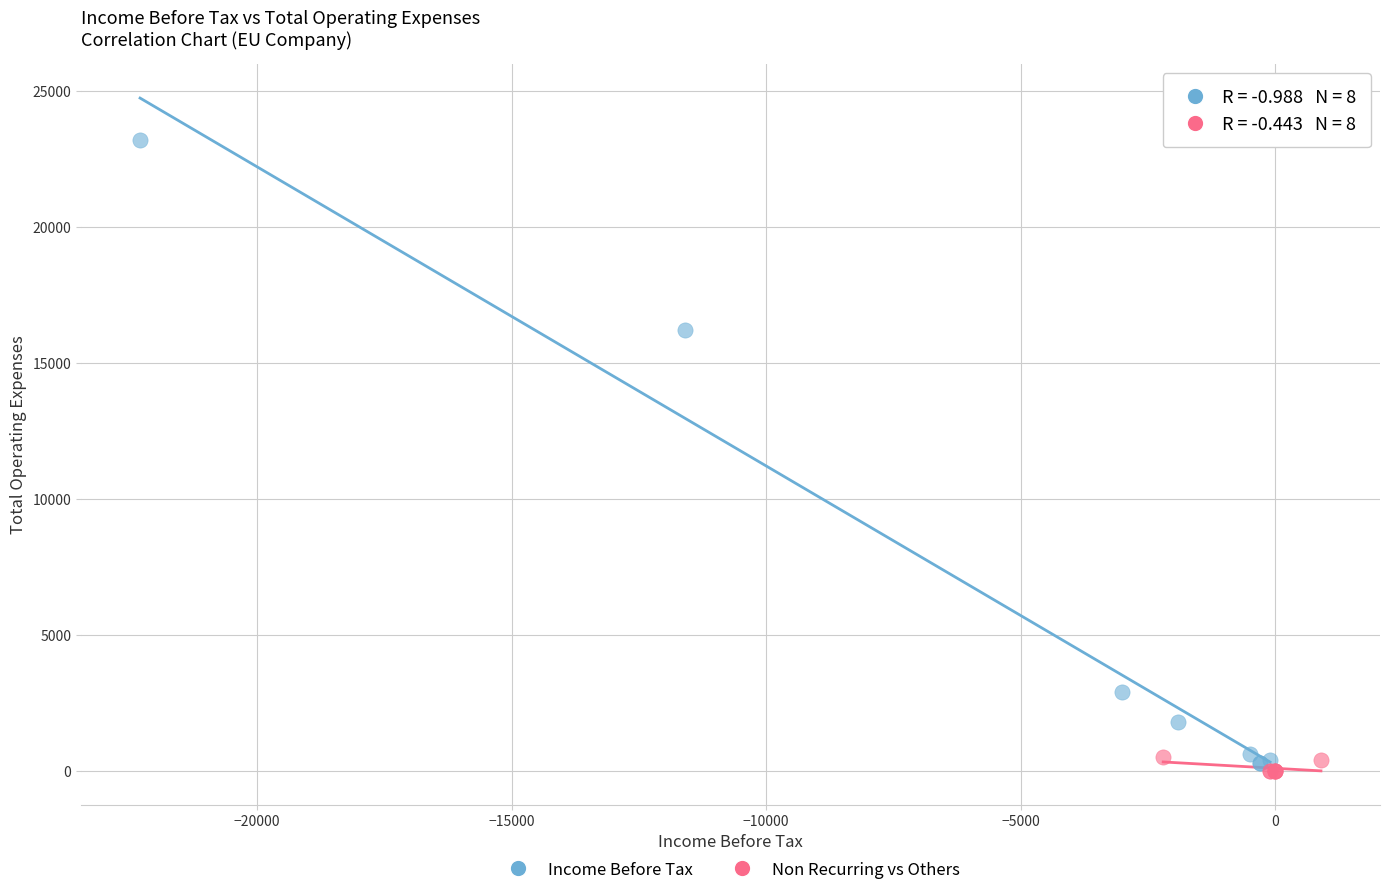

Which series contains the lowest Y value?

Non Recurring vs Others